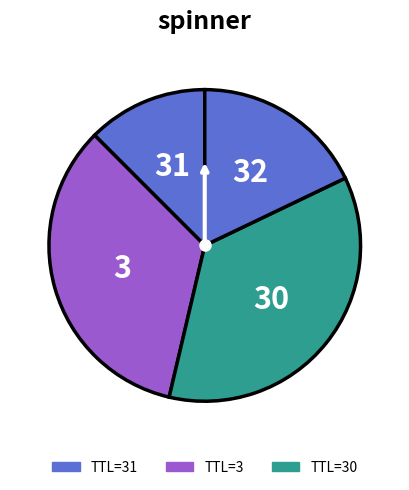

How many segments does this pie chart have?

4